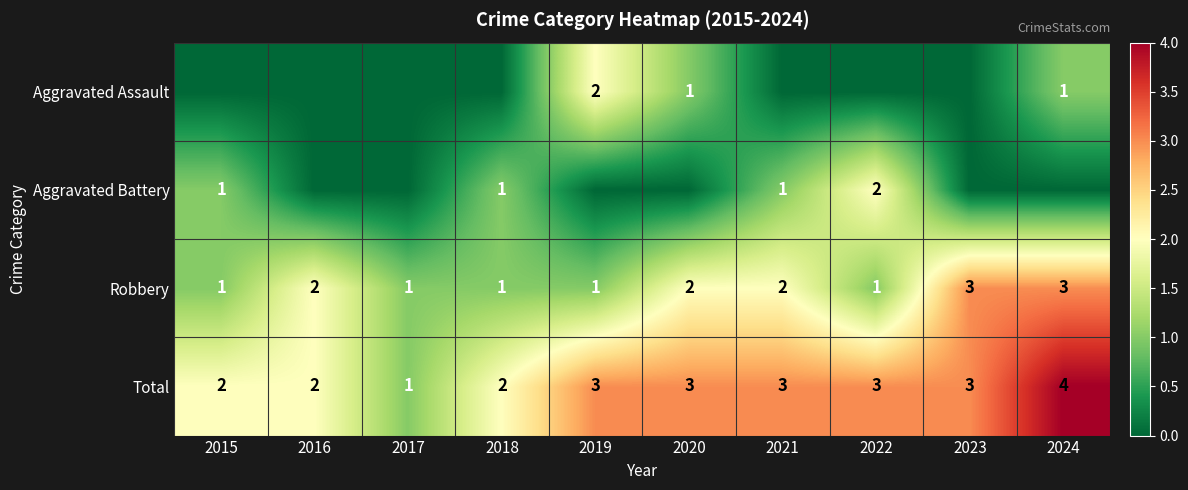

What is the difference between the maximum and minimum values in the Total series?

3